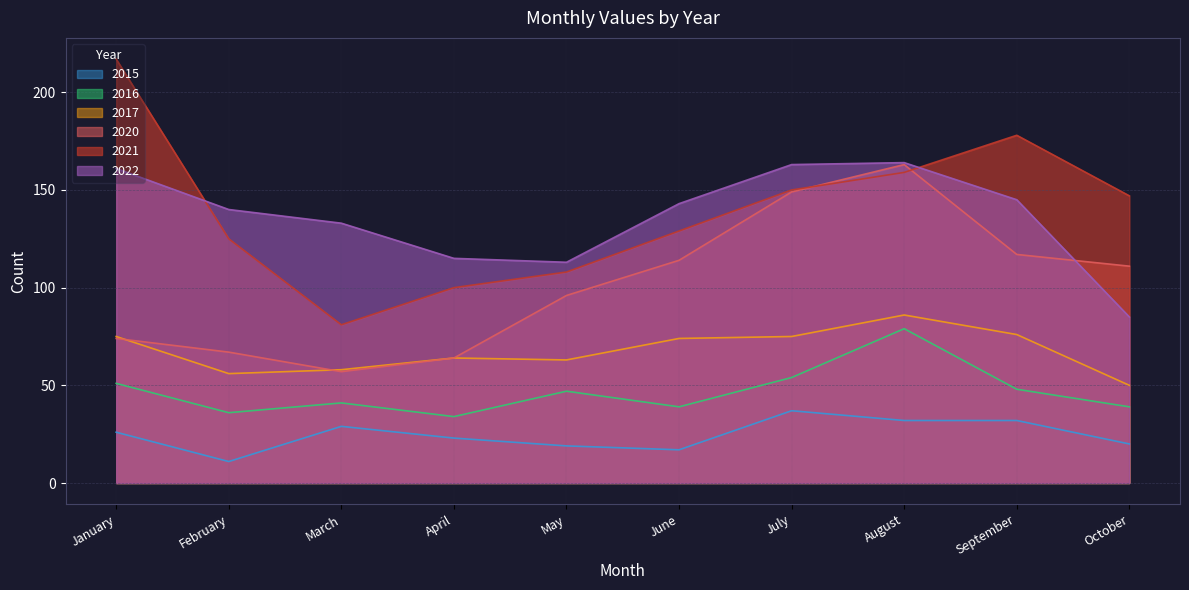

How many interior local peaks does the 2016 series have?

3